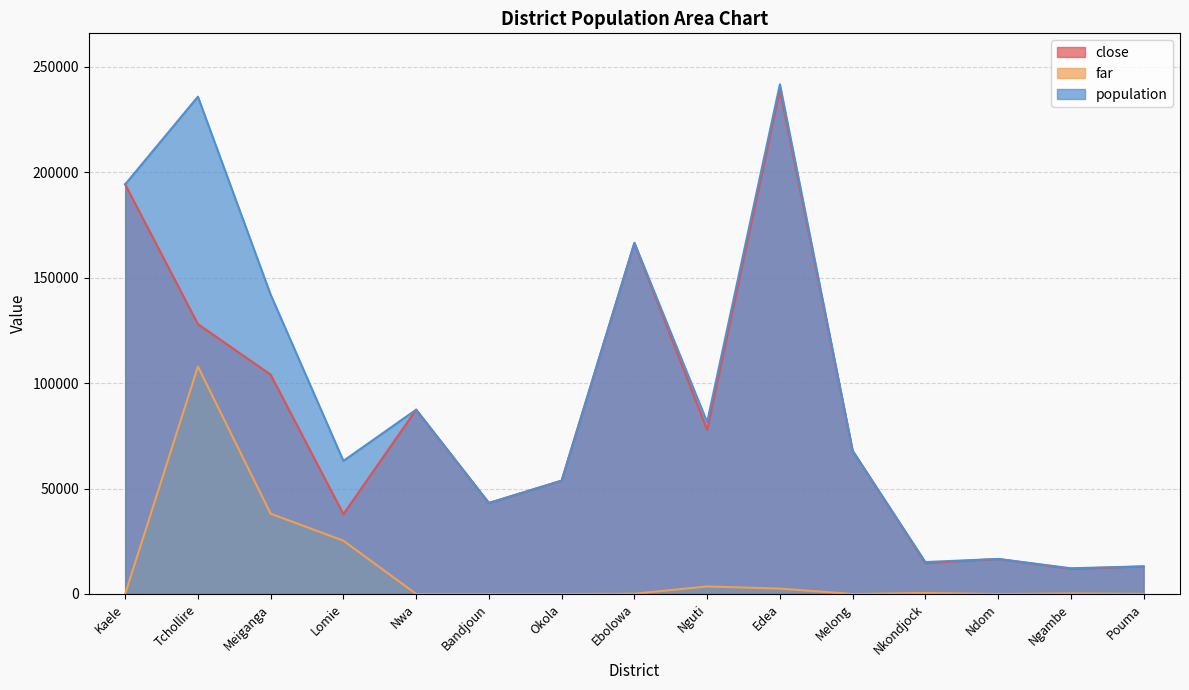

What is the label of the 3rd point from the left?

Meiganga